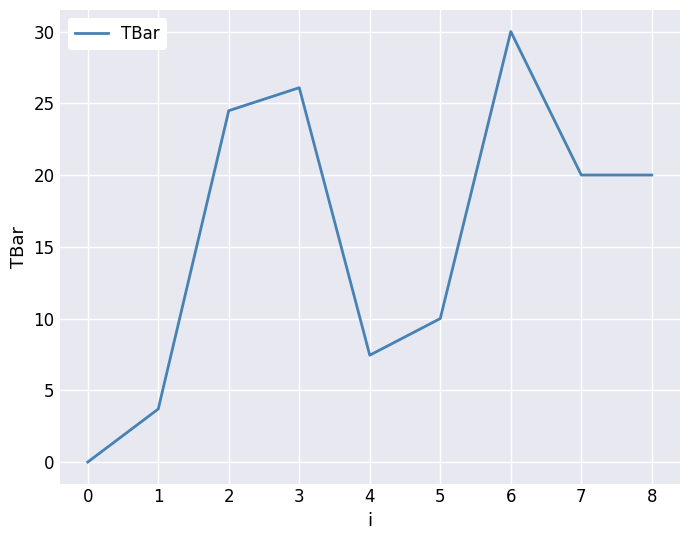

Reading left to right, what are all the values shown in this chart?

0.0	3.7	24.5	26.1	7.4	10.0	30.0	20.0	20.0